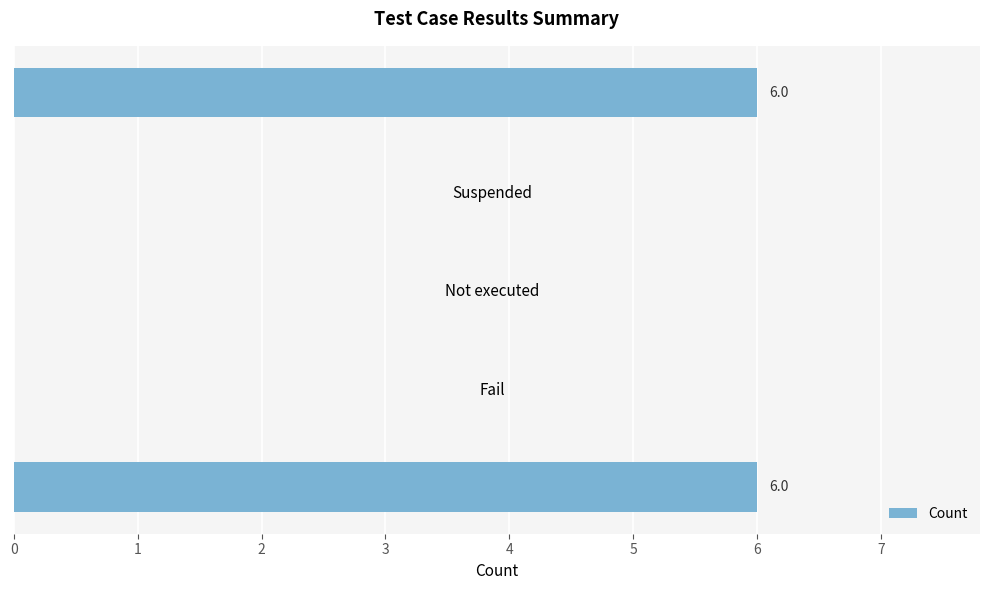

Reading bottom to top, transcribe all the data shown in this chart.

Pass=6	Fail=0	Not executed=0	Suspended=0	Total=6